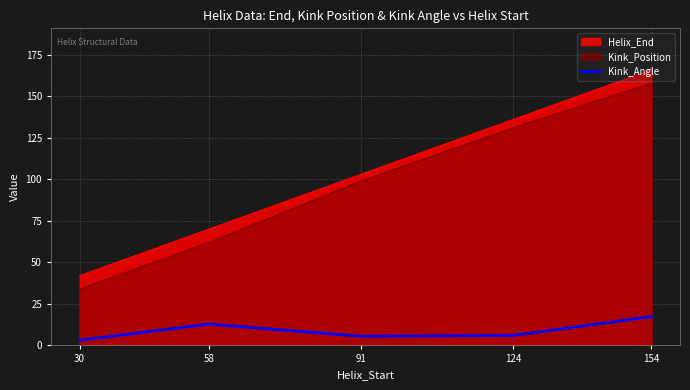

At which label is Kink_Position closest to 96?

91